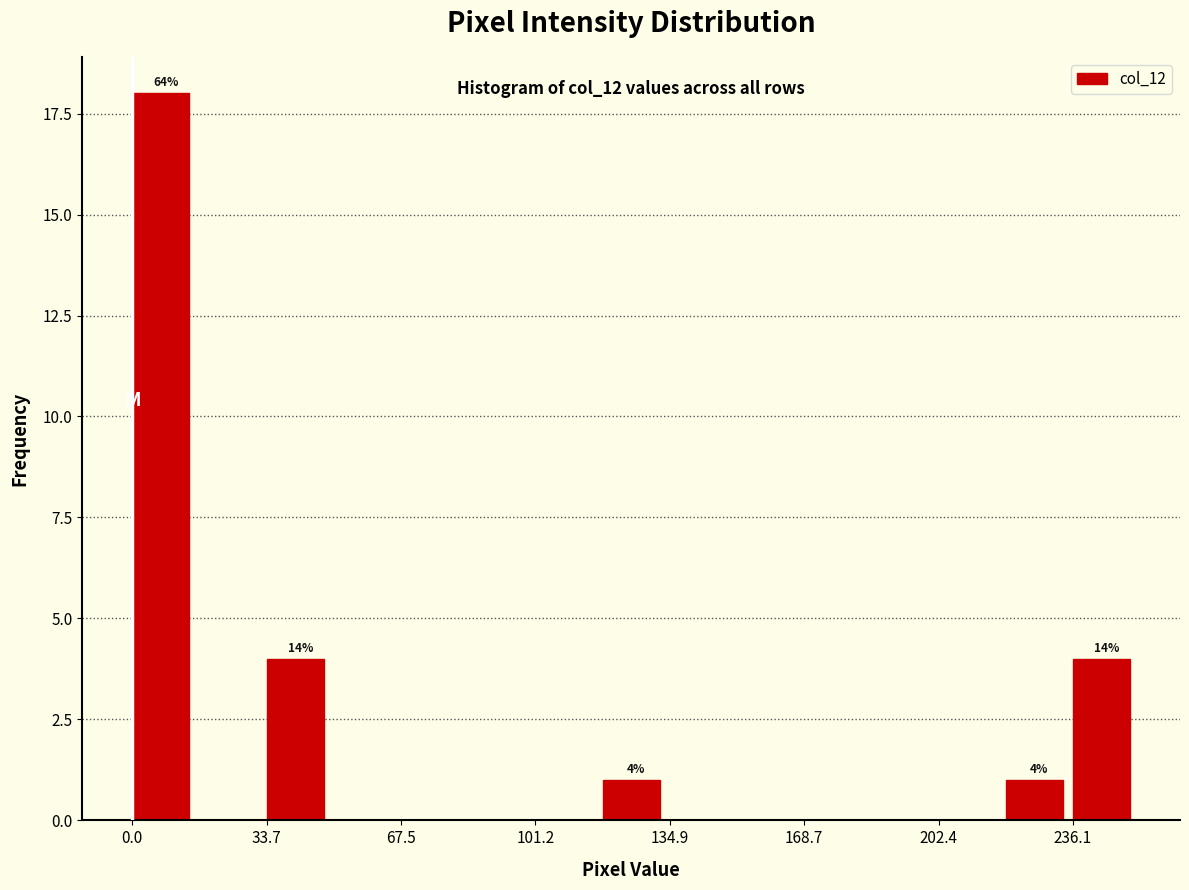

Read against the x-axis, roughly where is the centre of the tallest bar?

5